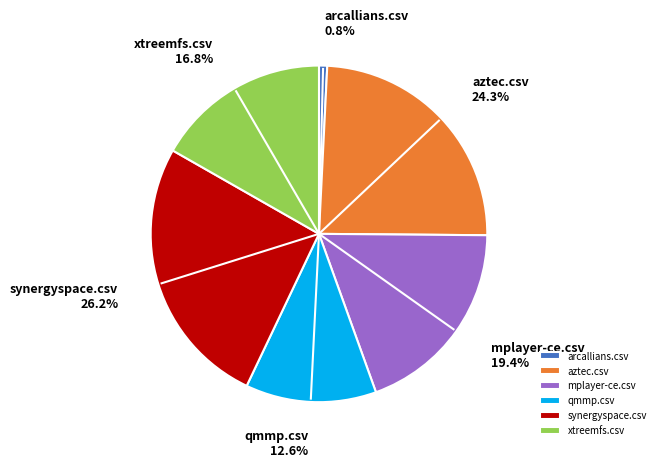

True or false: synergyspace.csv accounts for 26% of the total.

True